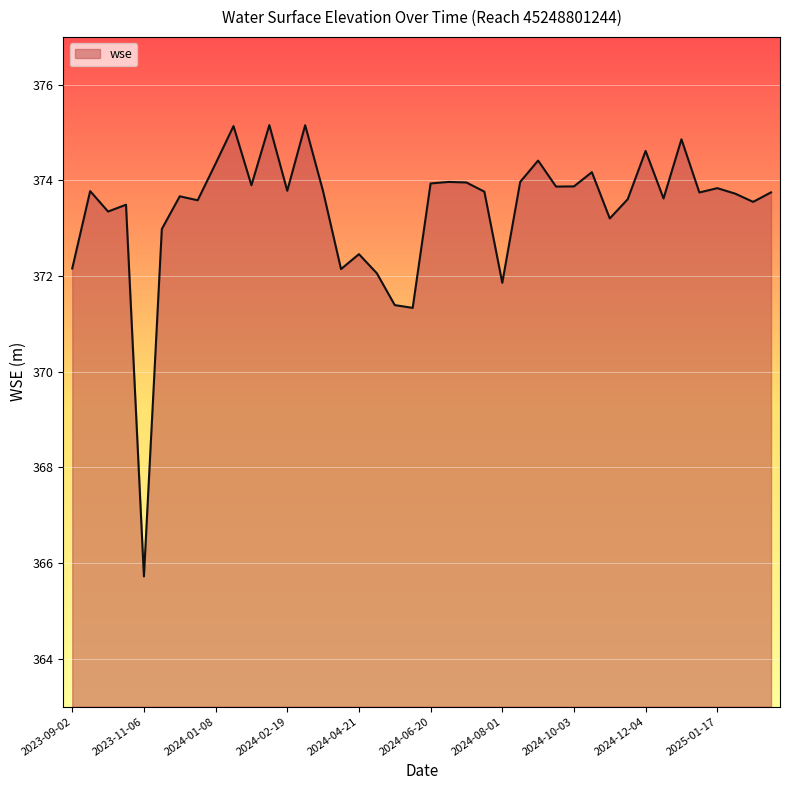

What is the minimum value shown in the chart?

365.7